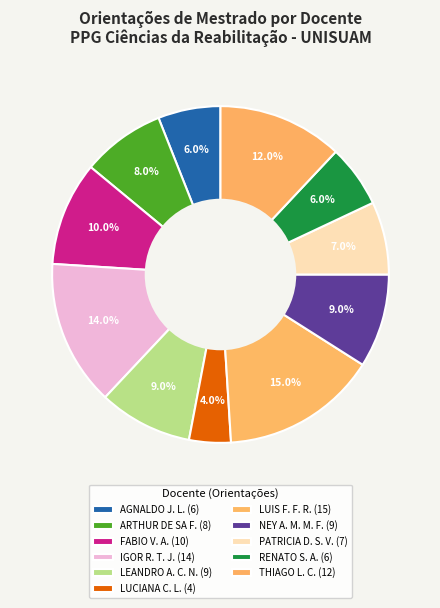

Is there any slice that represents more than half of the pie?

No